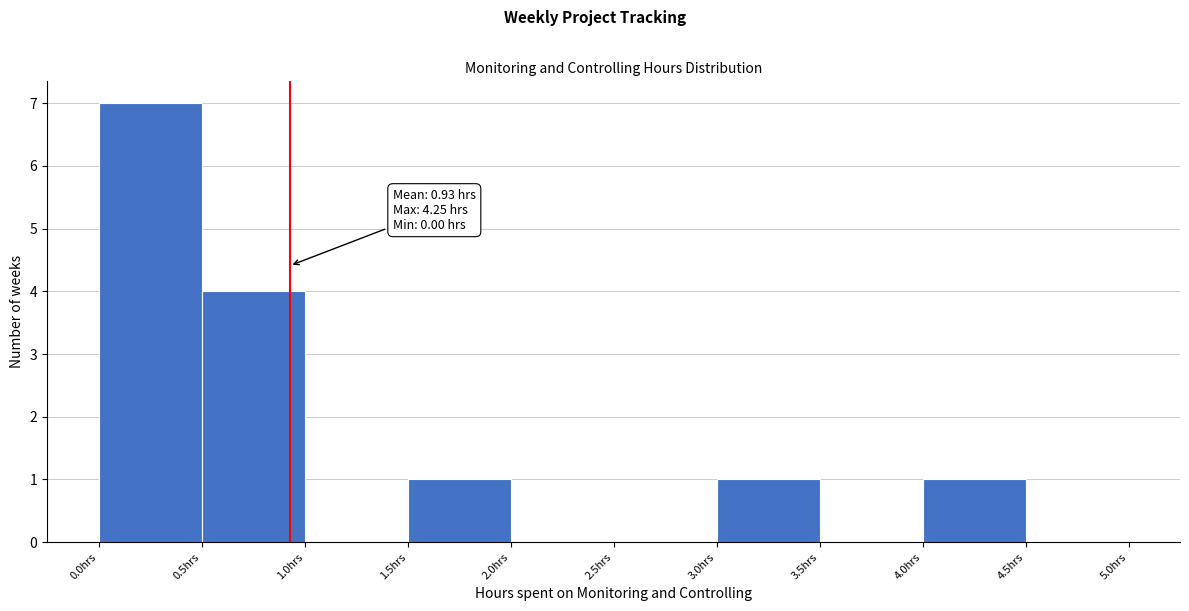

Over which range of the x-axis is the bar tallest?

0.0 to 0.5